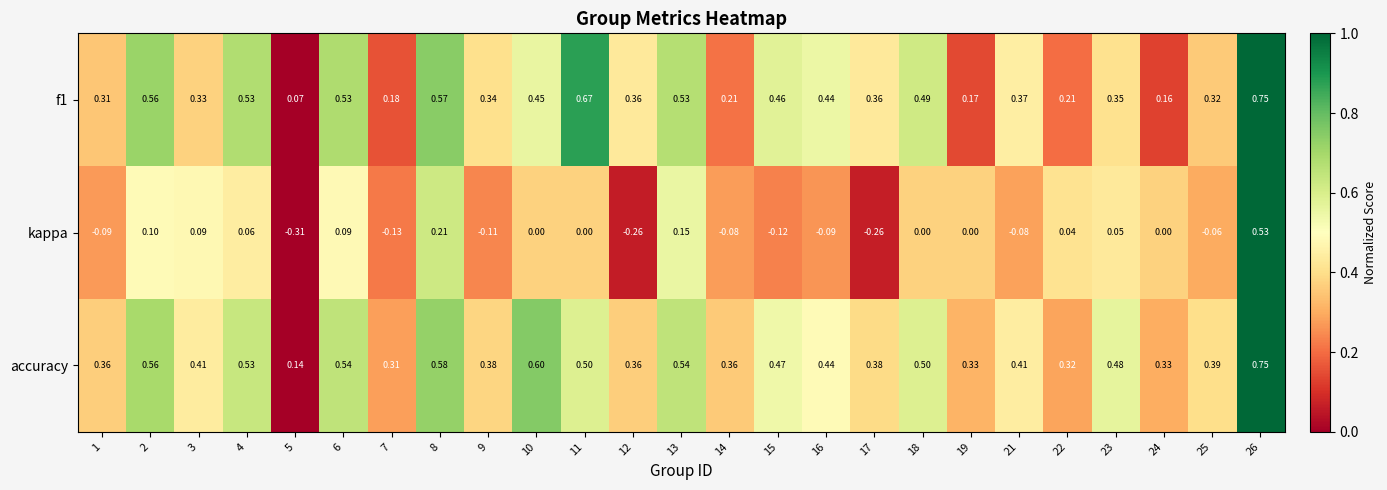

At 10, list the series in order from largest to smallest.

accuracy, f1, kappa